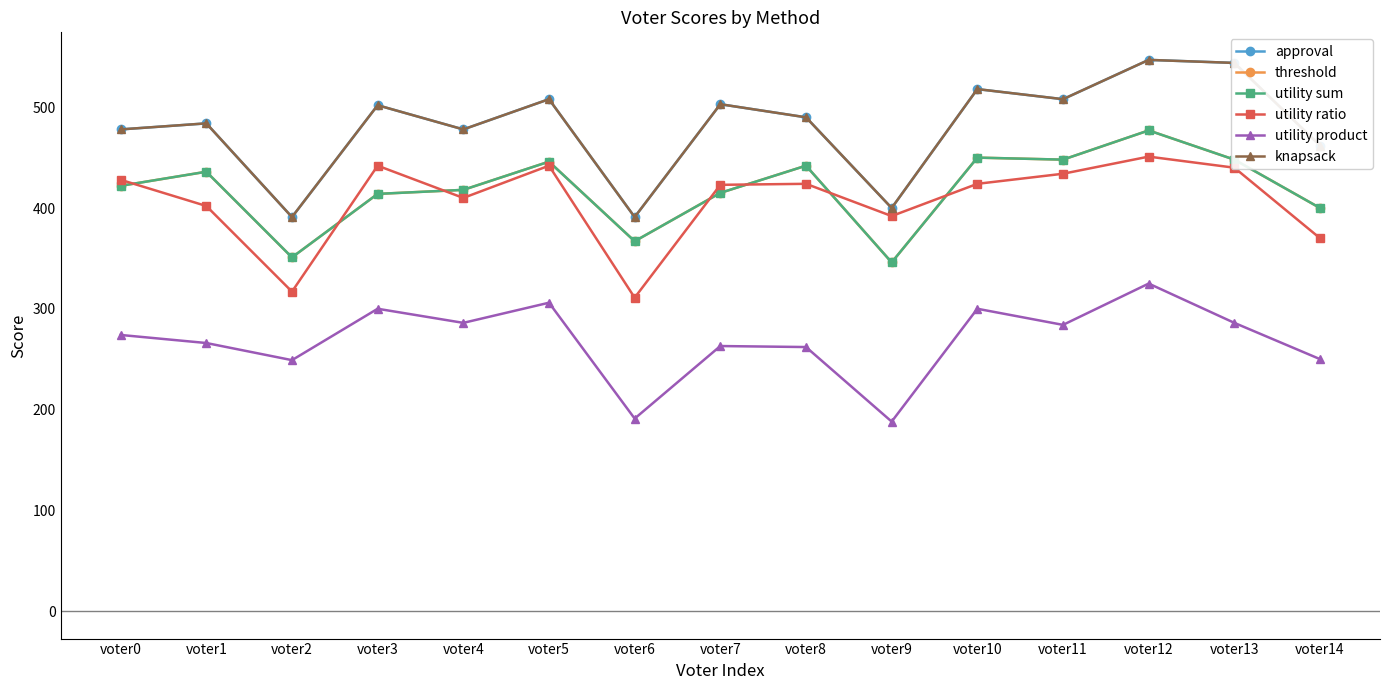

Count the number of categories in the chart.

15